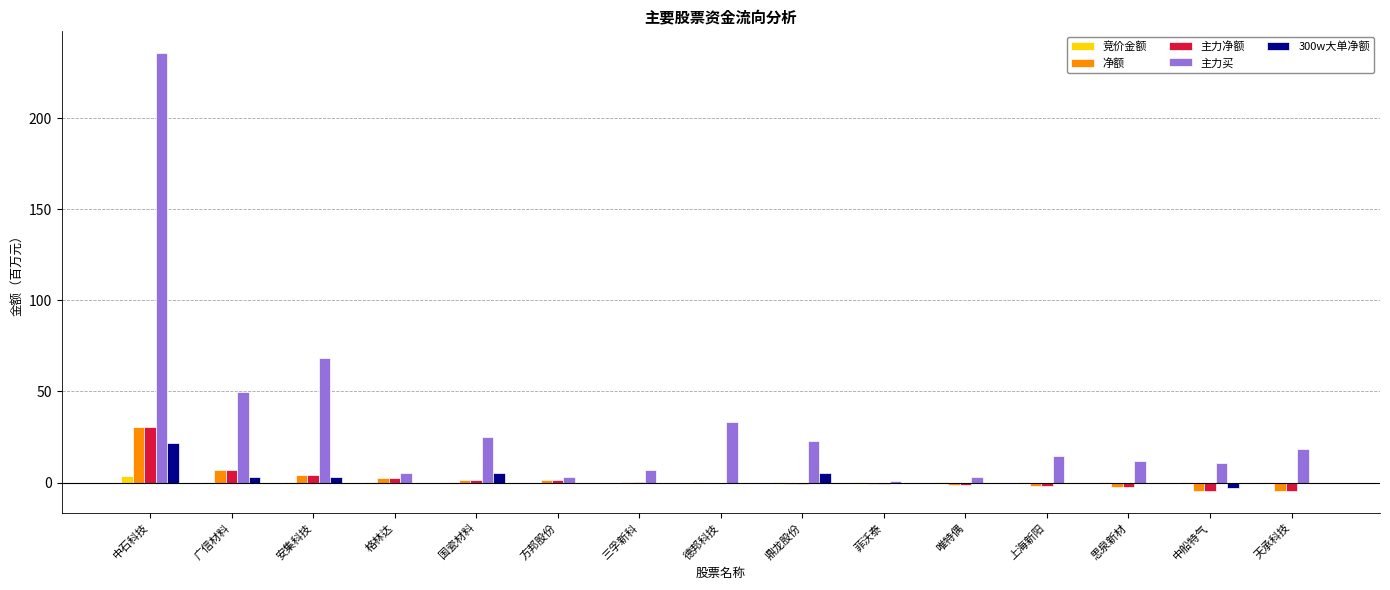

Which series changed the most between 国瓷材料 and 天承科技?

主力买